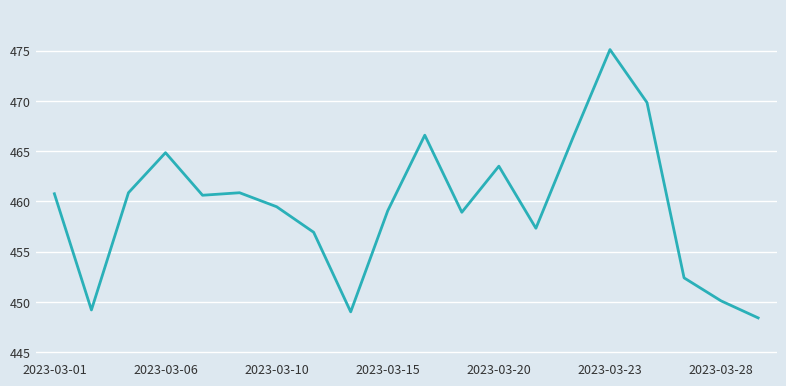

What is the minimum value shown in the chart?

448.4